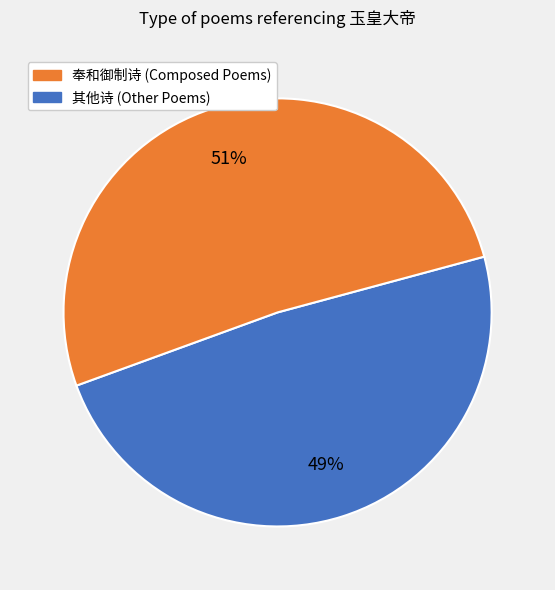

To the nearest percent, what is the average slice percentage?

50%